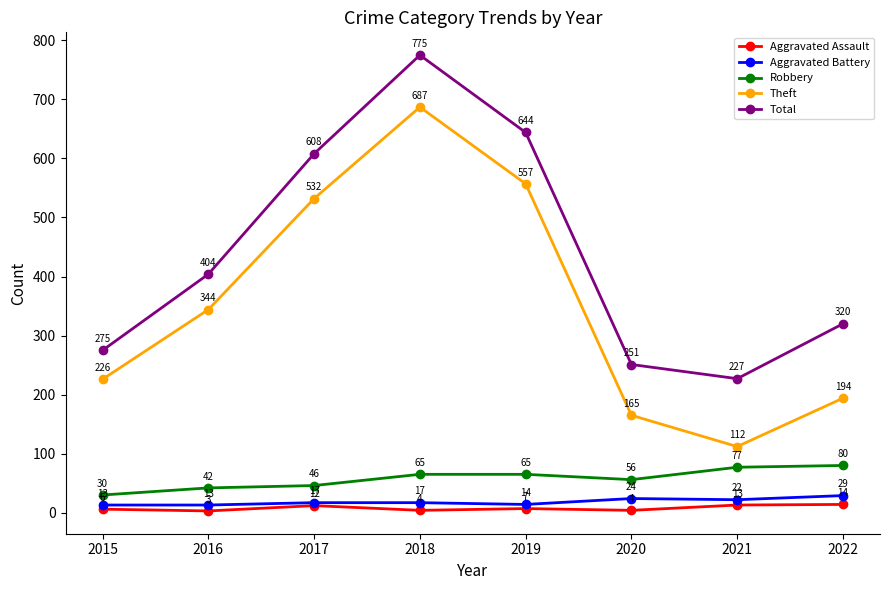

Reading right to left, list all the values displayed in this chart.

Aggravated Assault: 2022=14	2021=13	2020=4	2019=7	2018=4	2017=12	2016=3	2015=6
Aggravated Battery: 2022=29	2021=22	2020=24	2019=14	2018=17	2017=17	2016=13	2015=13
Robbery: 2022=80	2021=77	2020=56	2019=65	2018=65	2017=46	2016=42	2015=30
Theft: 2022=194	2021=112	2020=165	2019=557	2018=687	2017=532	2016=344	2015=226
Total: 2022=320	2021=227	2020=251	2019=644	2018=775	2017=608	2016=404	2015=275